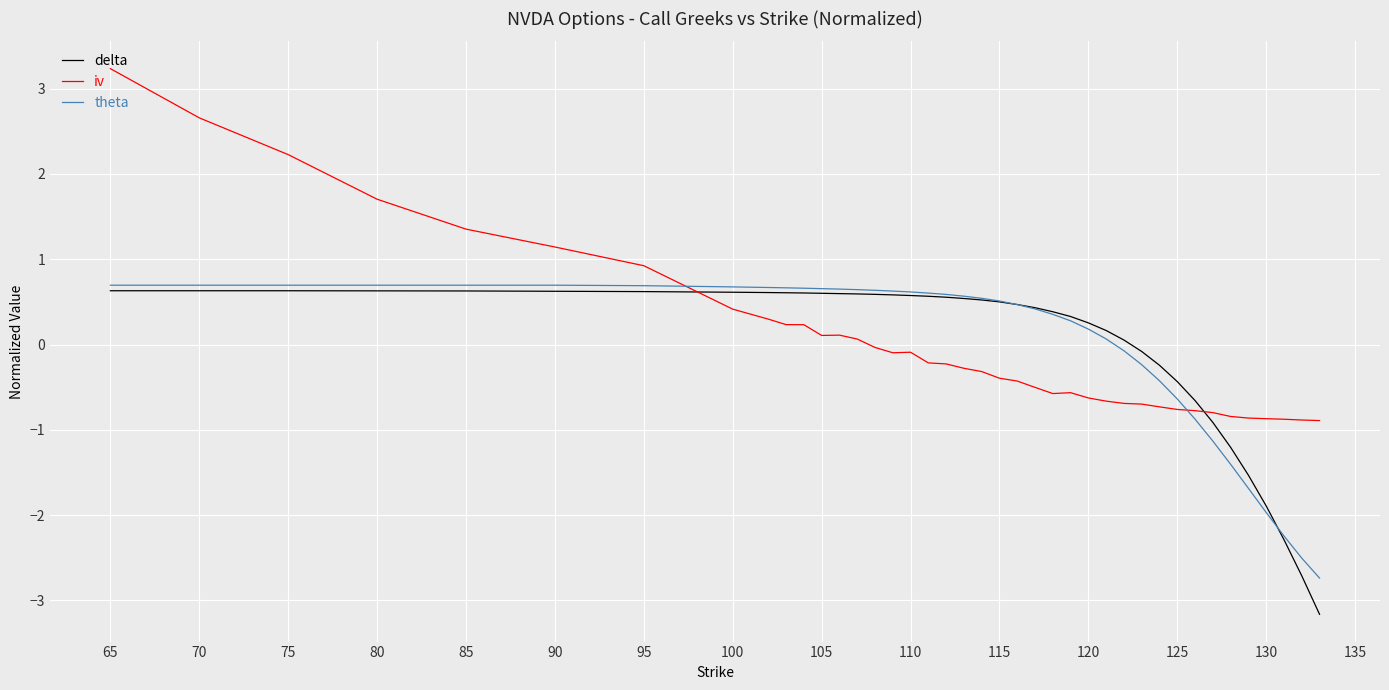

What are all the series names shown in the legend?

delta, iv, theta